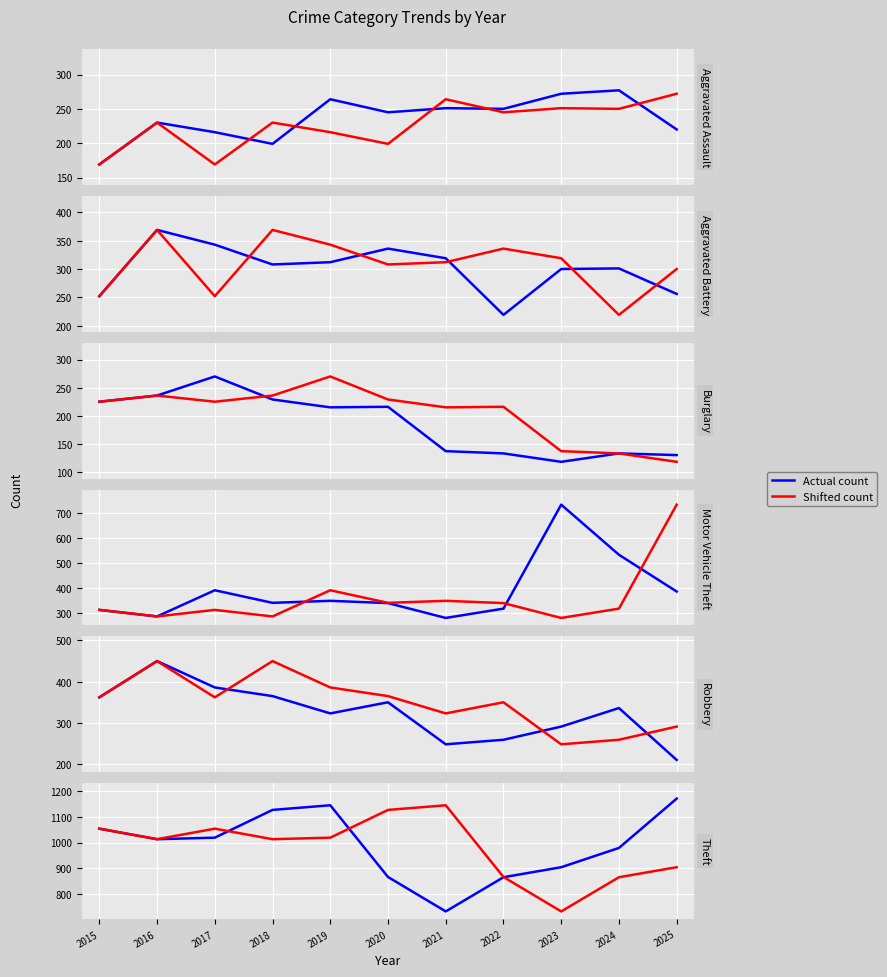

List the series in order of their overall mean, lowest first.

Shifted count, Actual count